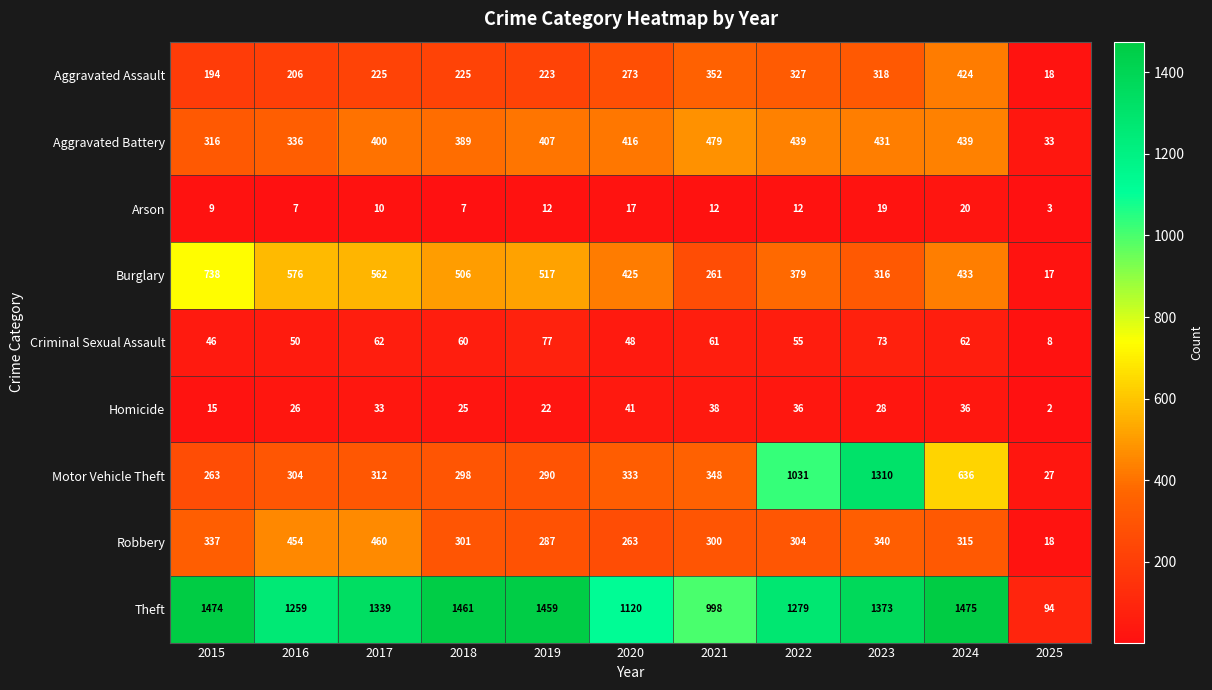

The Aggravated Assault series shows 318 at 2023. True or false?

True